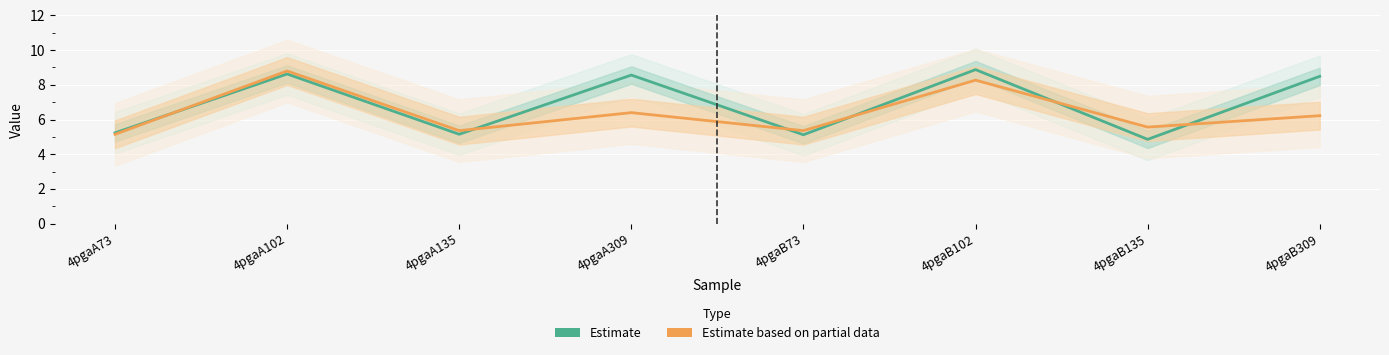

Which label corresponds to the smallest value in the chart?

4pgaB135